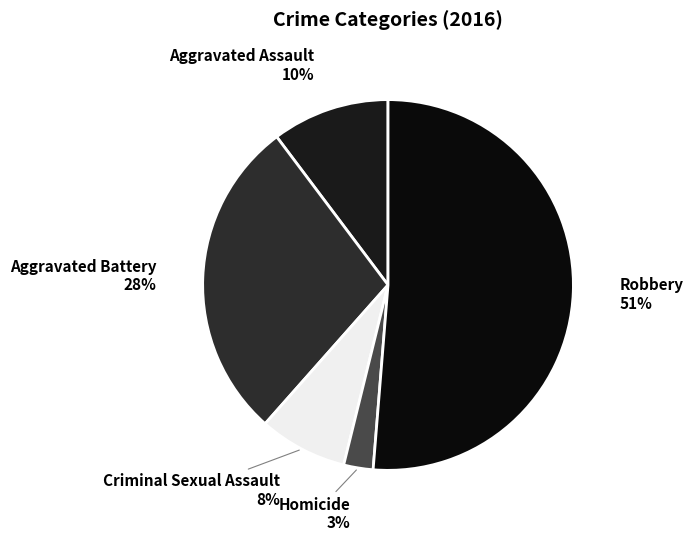

What is the largest slice in the pie chart?

Robbery